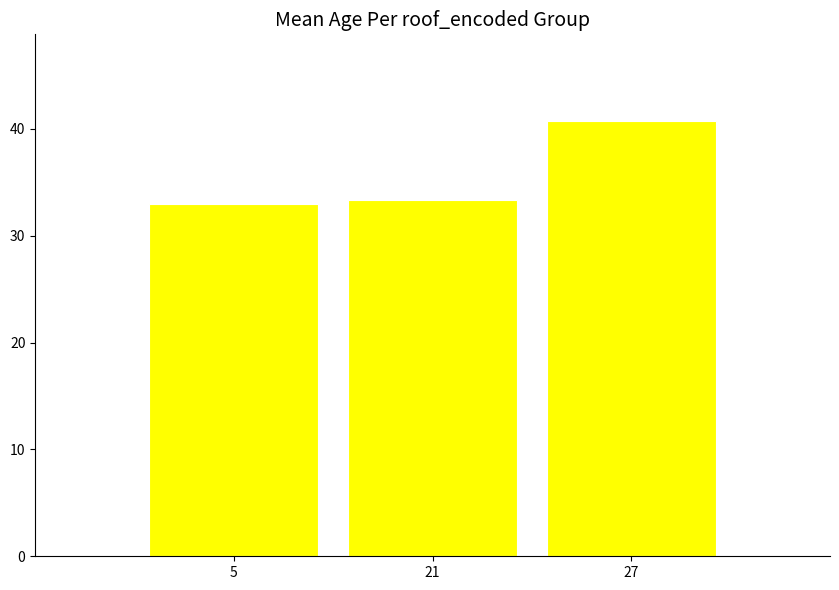

How many bars are there in total?

3